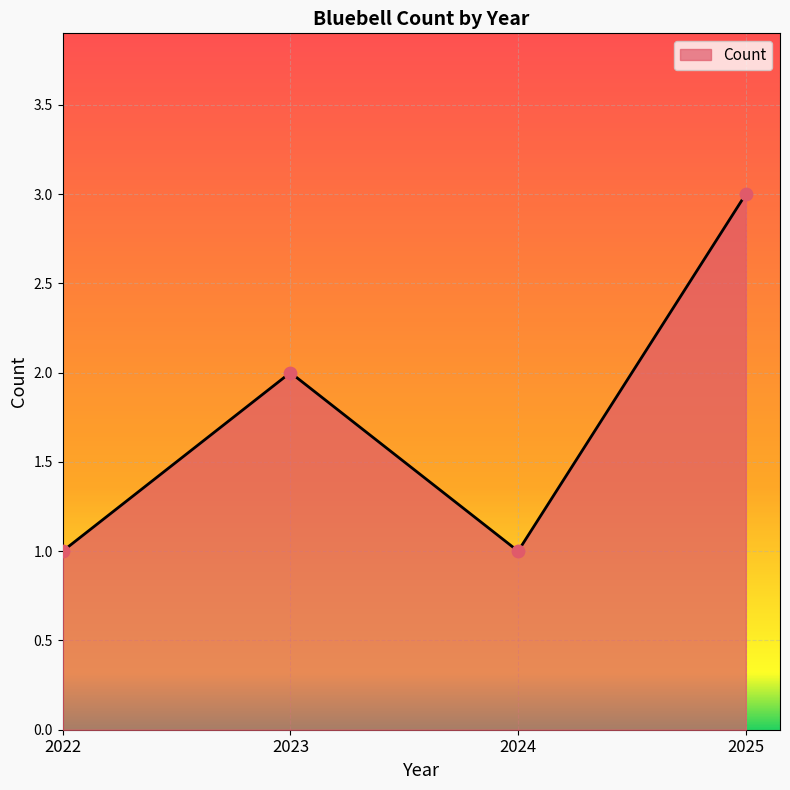

Between 2024 and 2023, which is larger?

2023